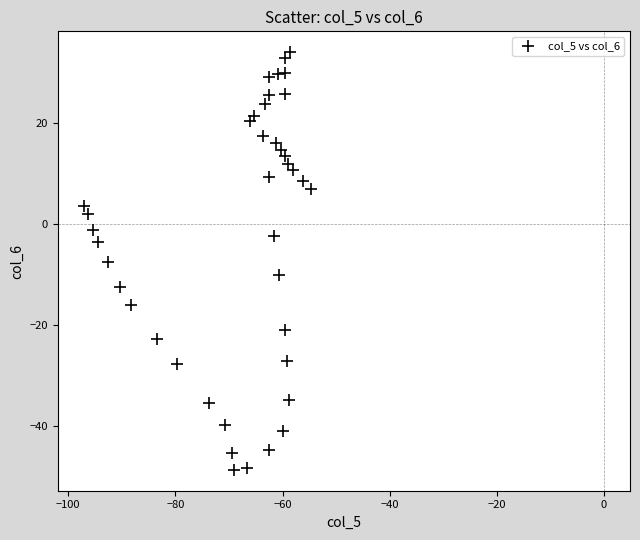

What is the range of Y values (max minus min)?

82.9